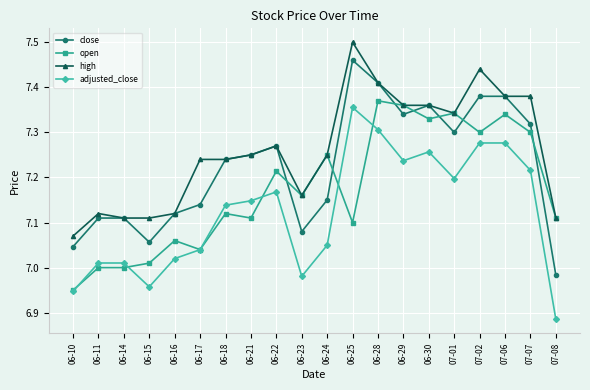

At which category does adjusted_close reach its first local valley?

06-15